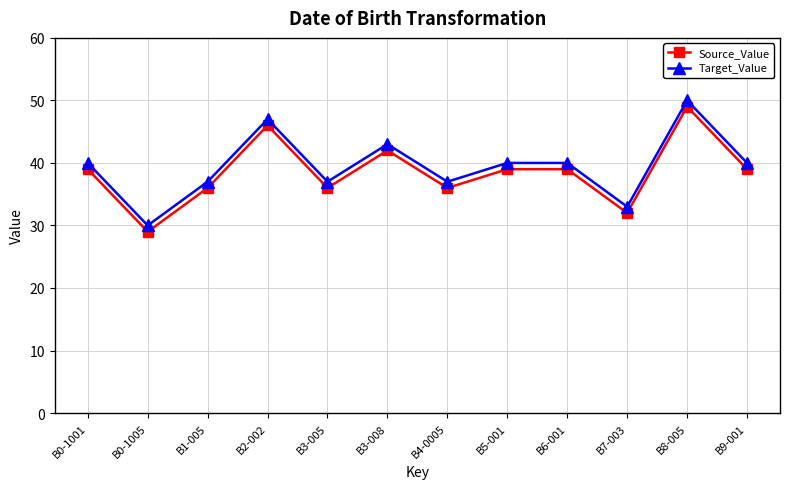

The Target_Value series shows 61 at B0-1001. True or false?

False